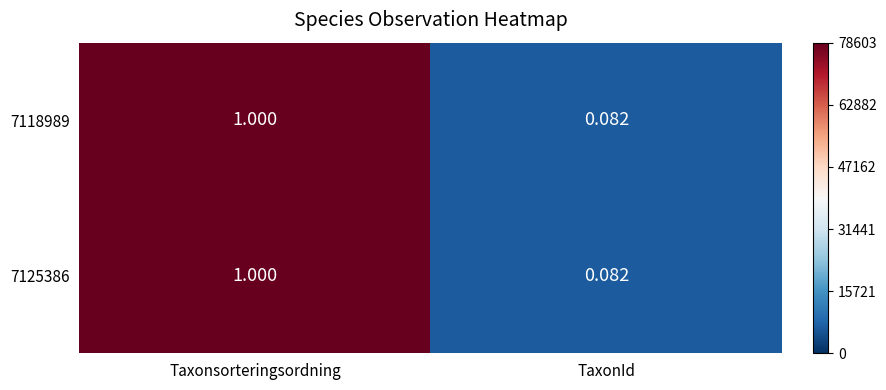

Rank the categories by 7118989 value from highest to lowest.

Taxonsorteringsordning, TaxonId